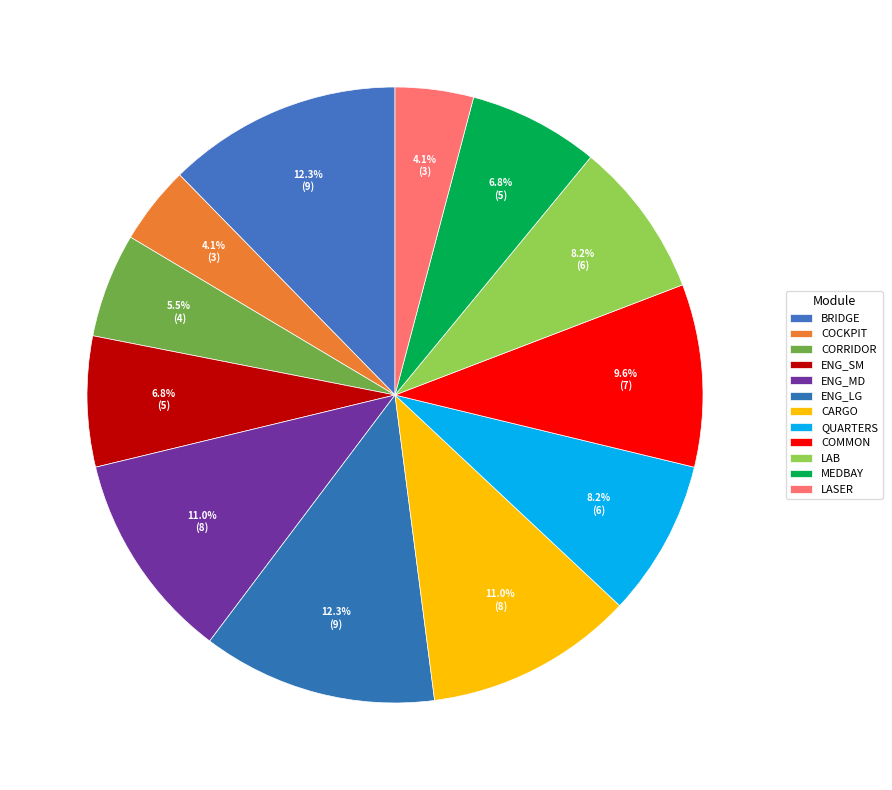

To the nearest percent, what is the average slice percentage?

8%